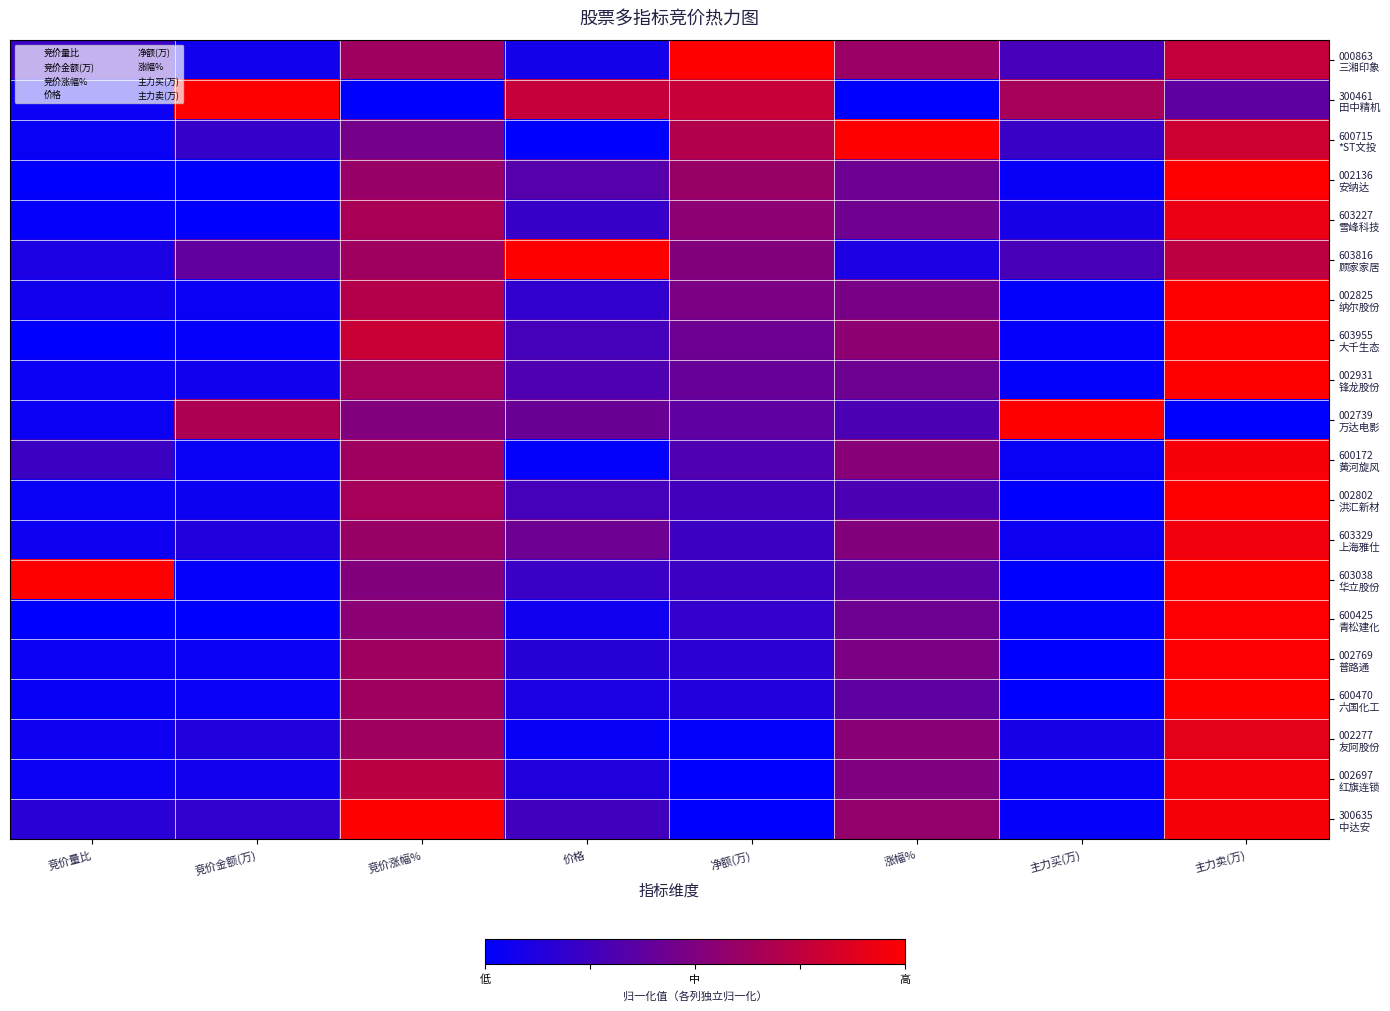

List the series in order of their peak value, lowest first.

002277 友阿股份, 603227 雪峰科技, 603329 上海雅仕, 002697 红旗连锁, 600172 黄河旋风, 600425 青松建化, 002769 普路通, 600470 六国化工, 603955 大千生态, 002802 洪汇新材, 002136 安纳达, 002931 锋龙股份, 000863 三湘印象, 300461 田中精机, 600715 *ST文投, 603816 顾家家居, 002825 纳尔股份, 002739 万达电影, 603038 华立股份, 300635 中达安